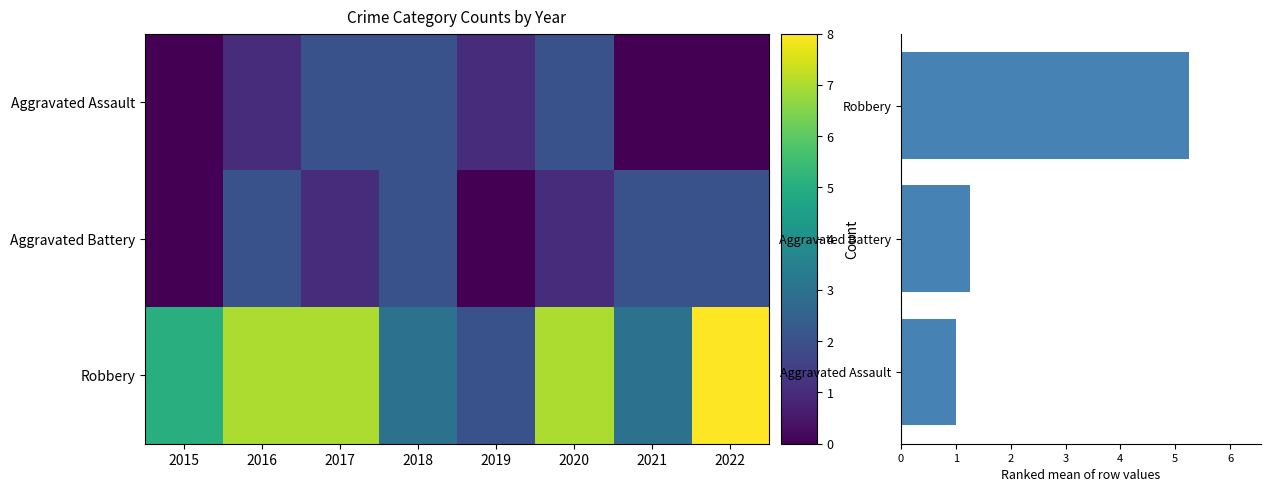

What is the difference between the maximum and second lowest values in the Robbery series?

5